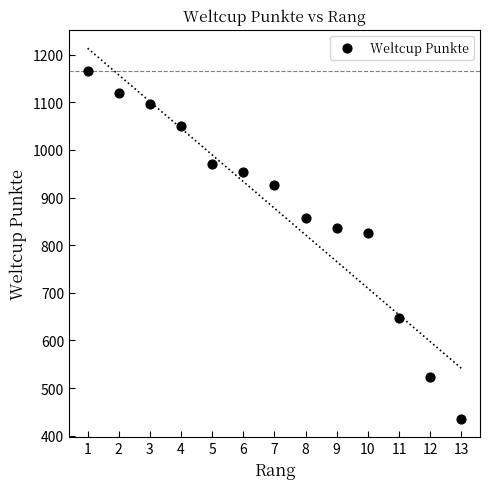

What Y value in the scatter plot is closest to 800?

826